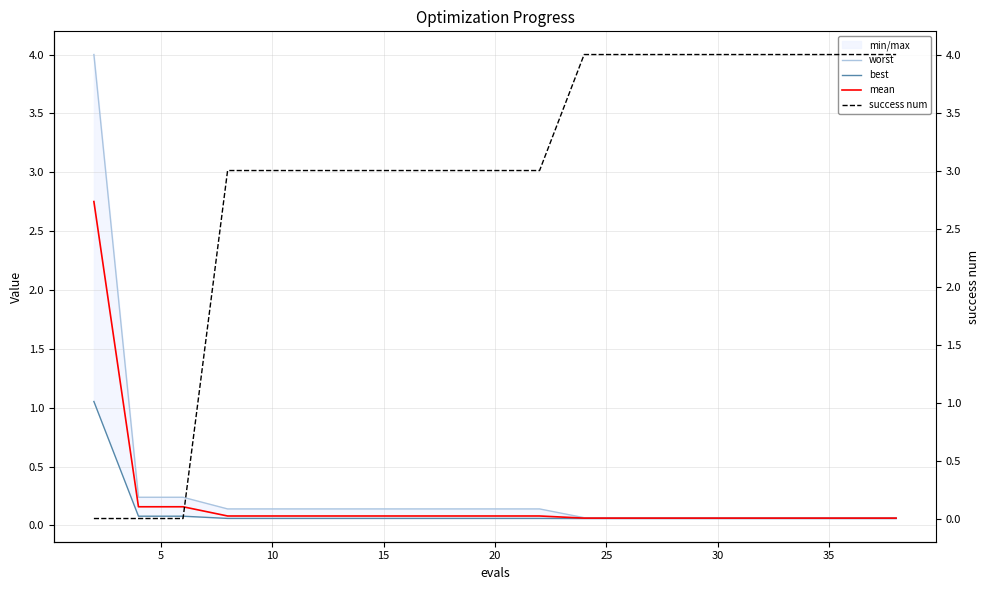

What is the minimum value for worst?

0.1